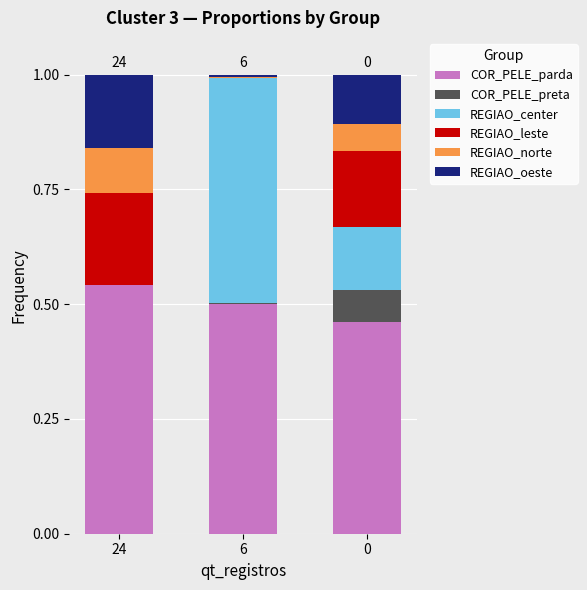

At which label does COR_PELE_parda reach its peak?

24